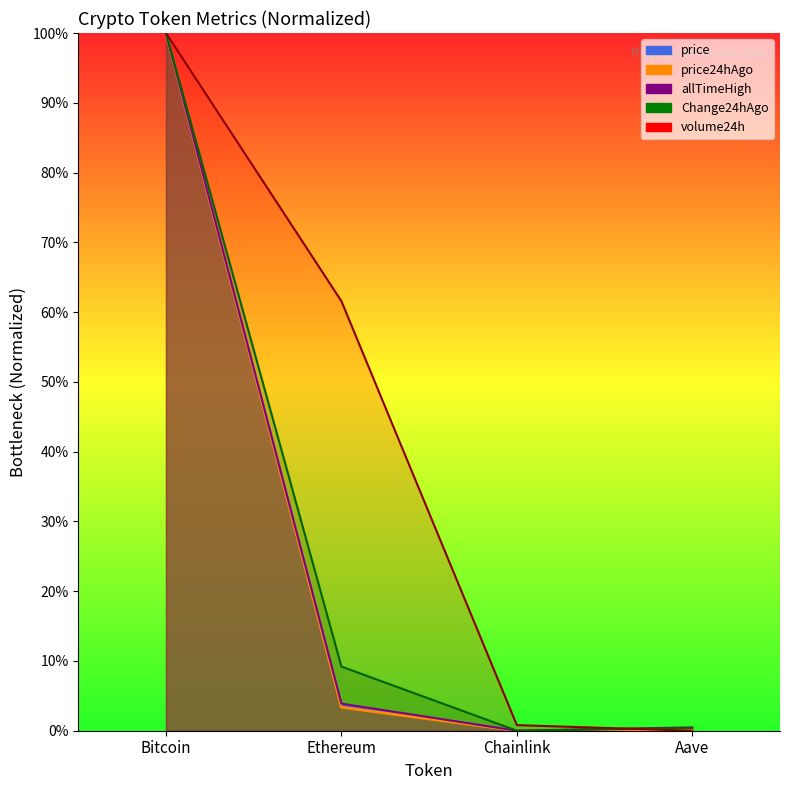

Rank the series at Chainlink from lowest to highest value.

price, price24hAgo, Change24hAgo, allTimeHigh, volume24h